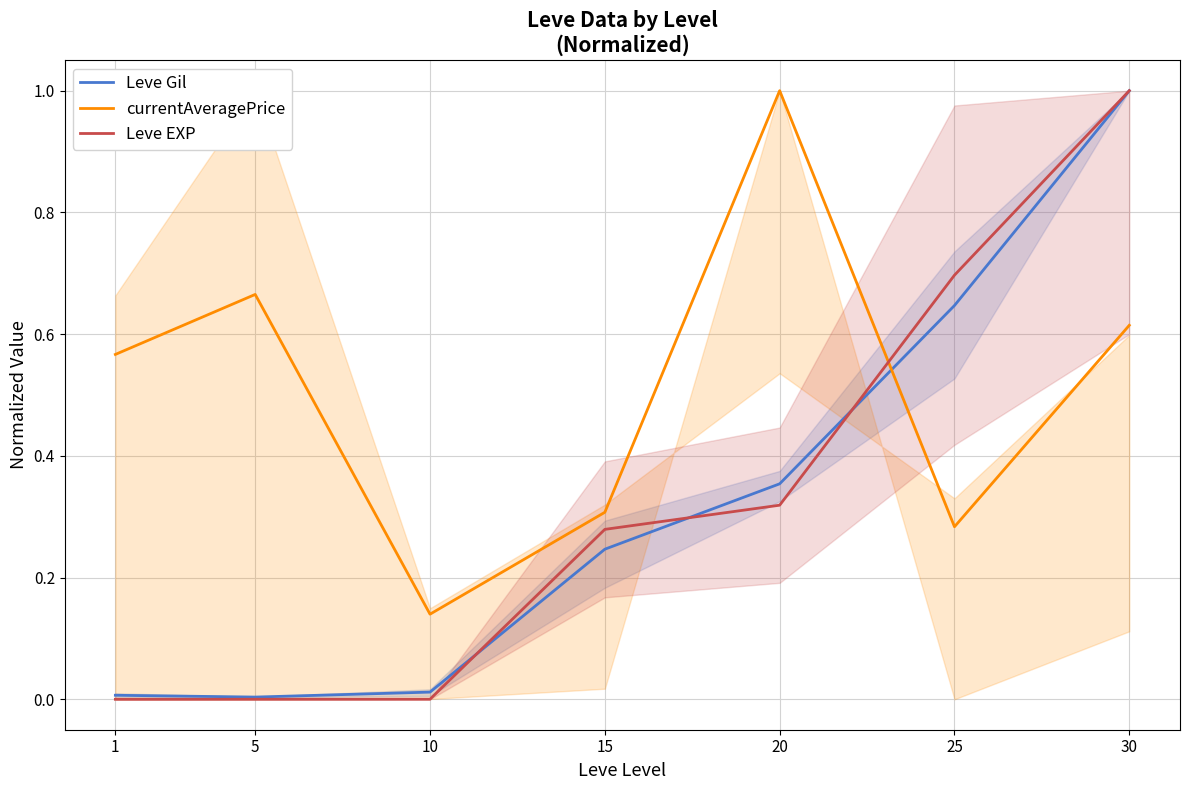

Does the chart have visible grid lines?

Yes